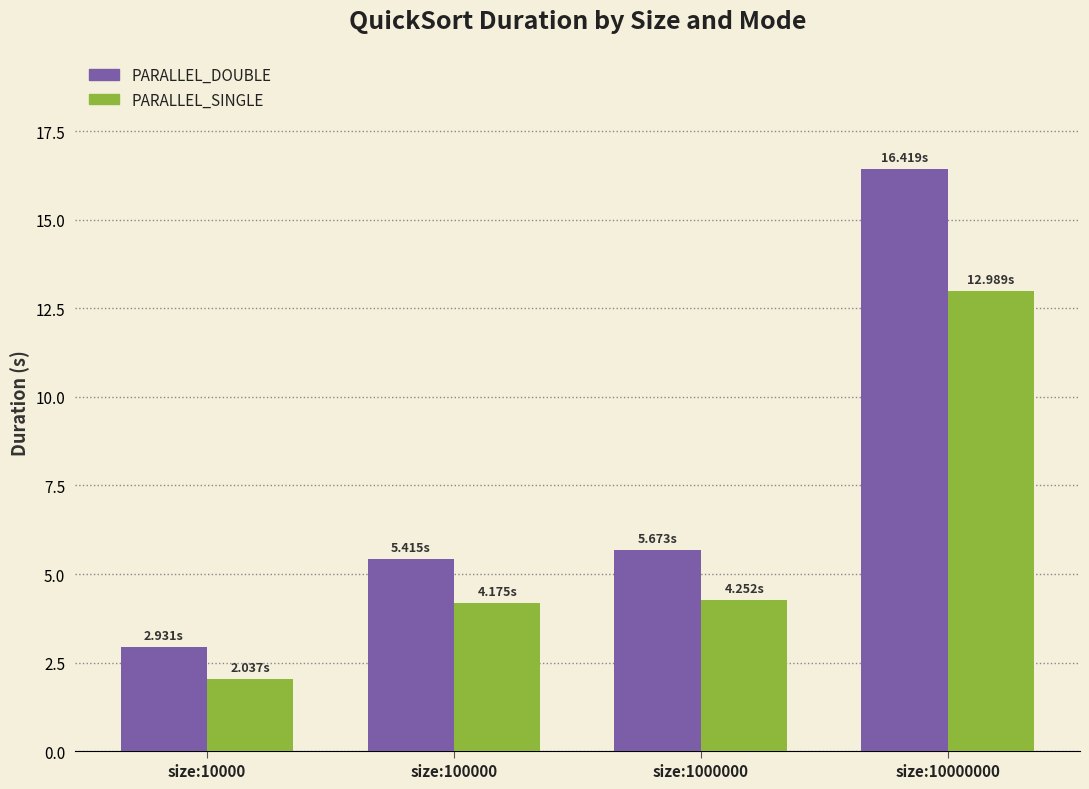

What is the sum of all PARALLEL_DOUBLE values?

30.4